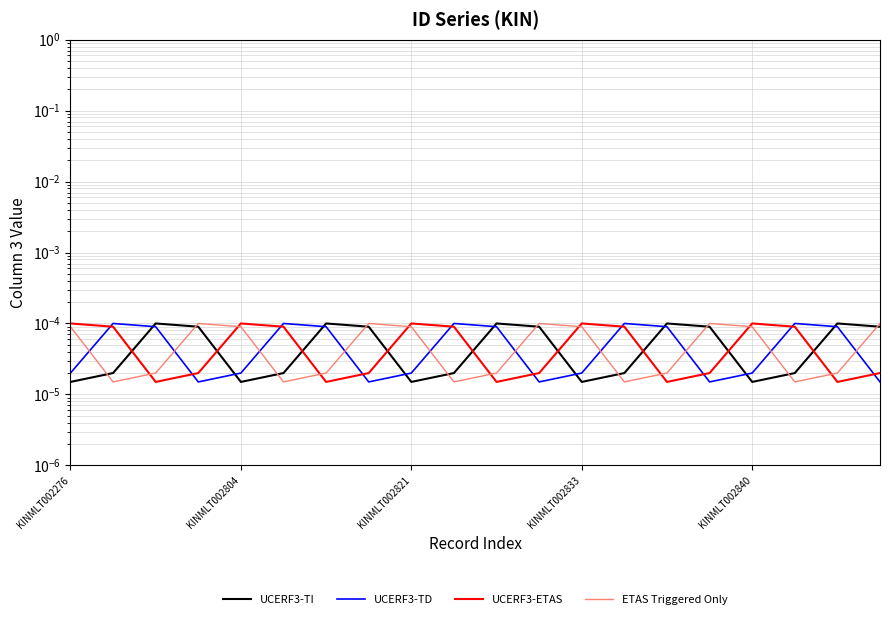

Which series has the widest spread of values?

UCERF3-TI